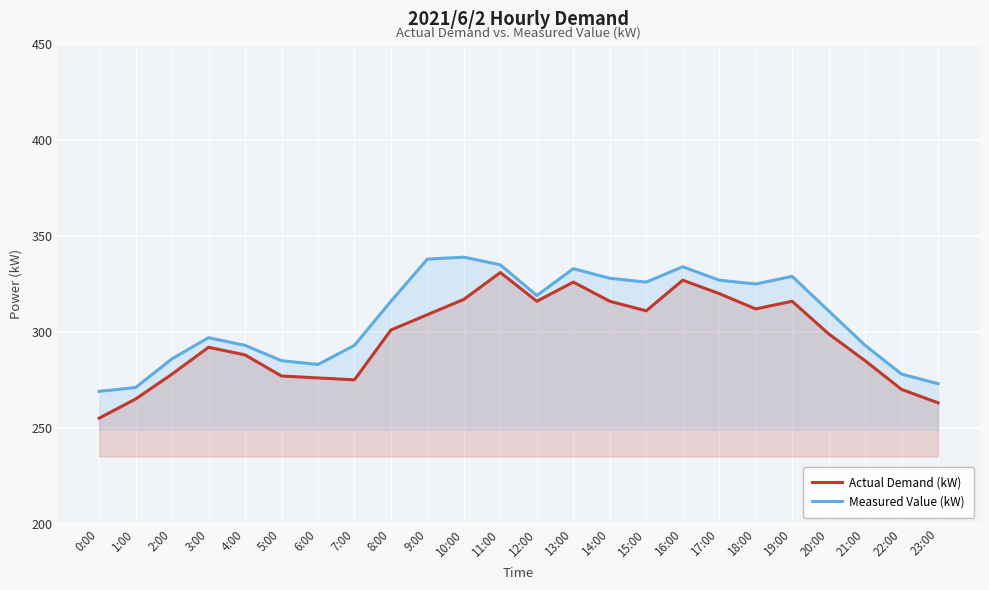

What is the difference between the maximum and minimum values in the Measured Value (kW) series?

70